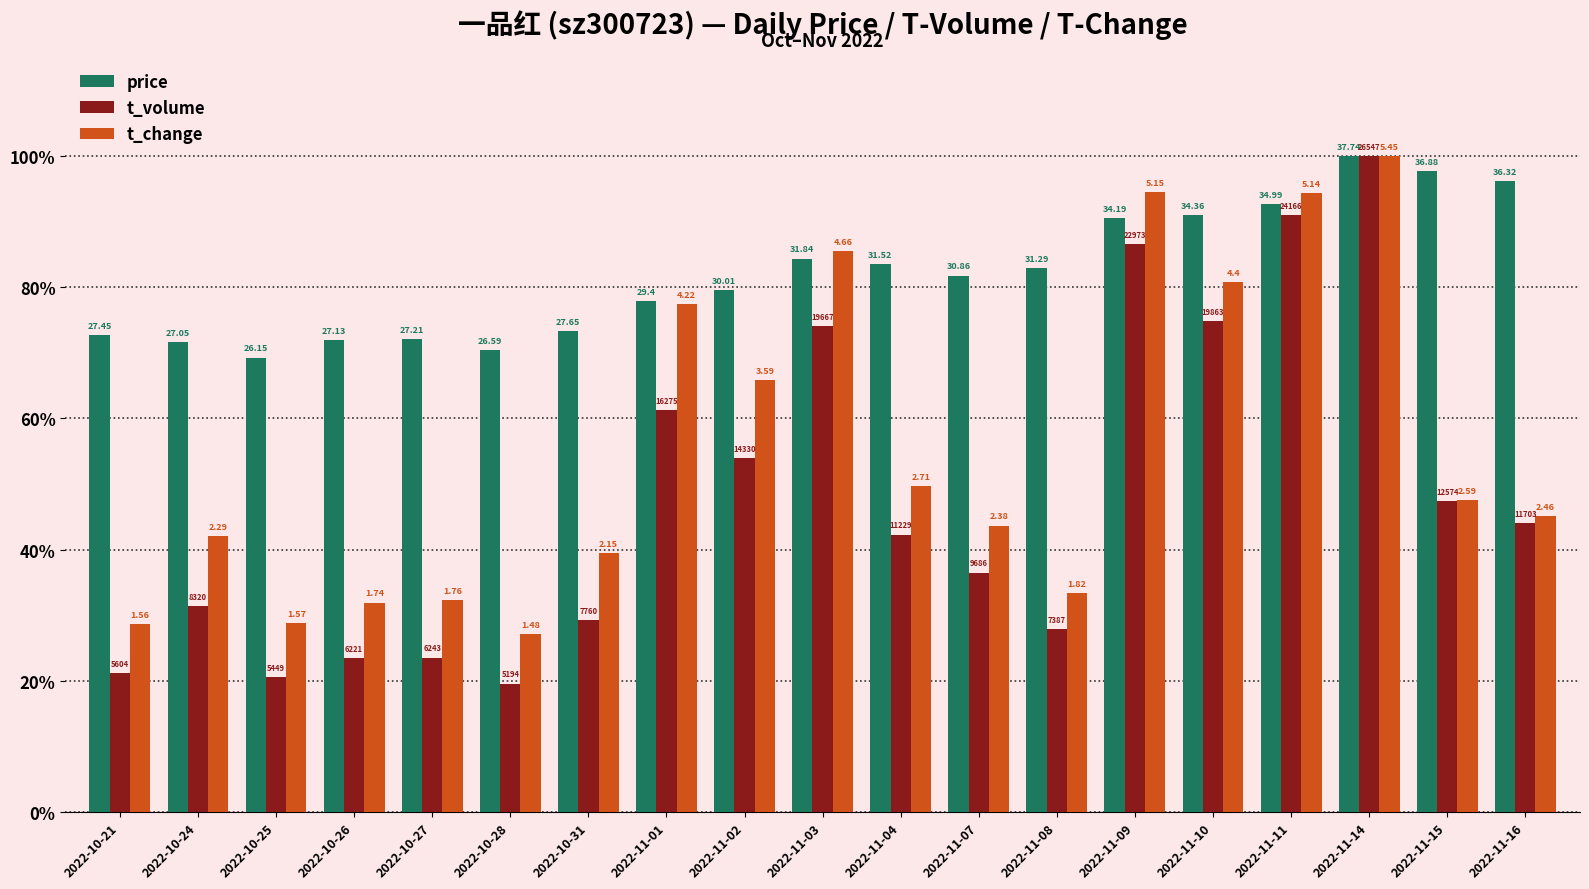

What are all the series names shown in the legend?

price, t_volume, t_change